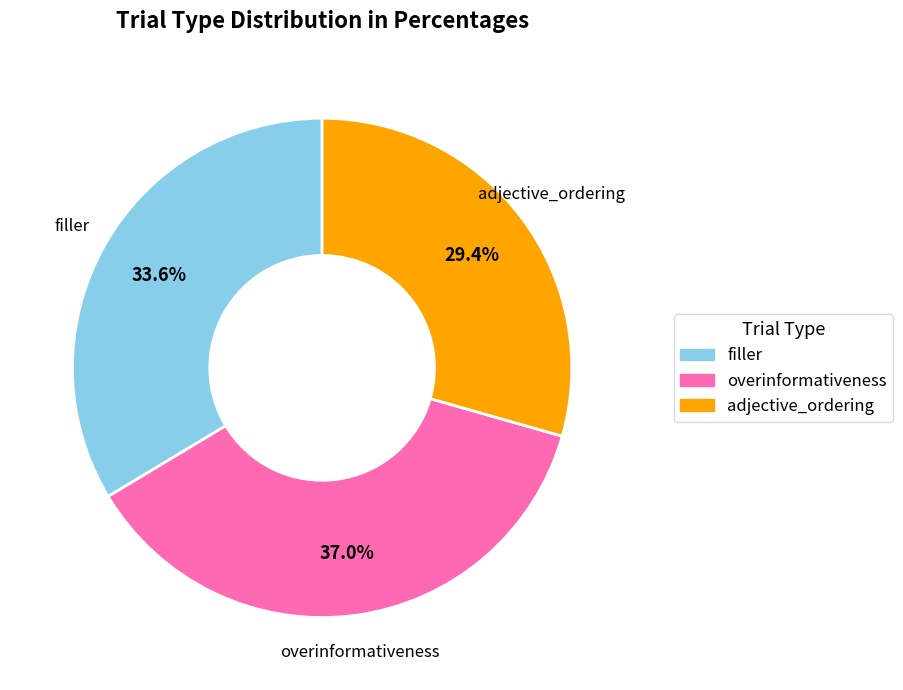

Approximately how many times larger is the value at adjective_ordering compared to filler?

0.9